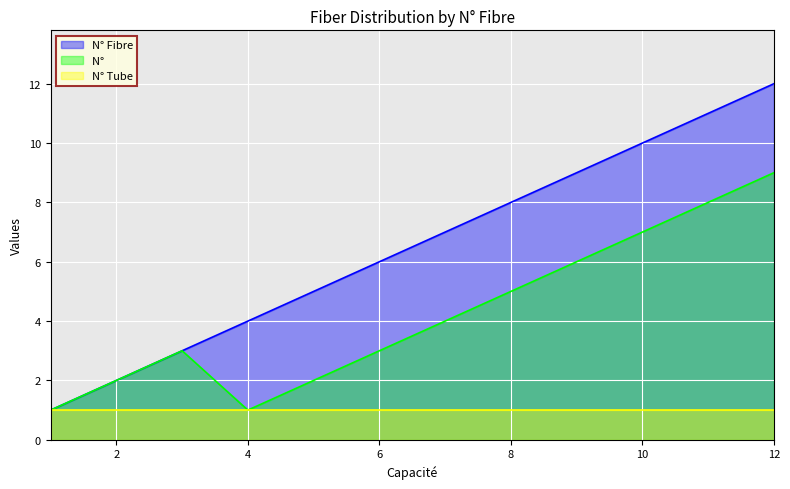

Count the number of data series in this chart.

3